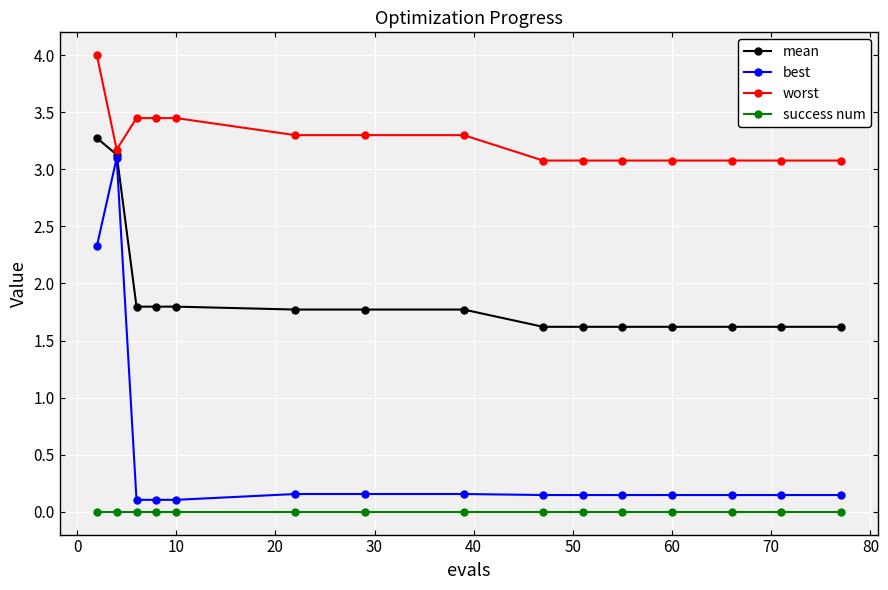

Which series has the largest total across all categories?

worst